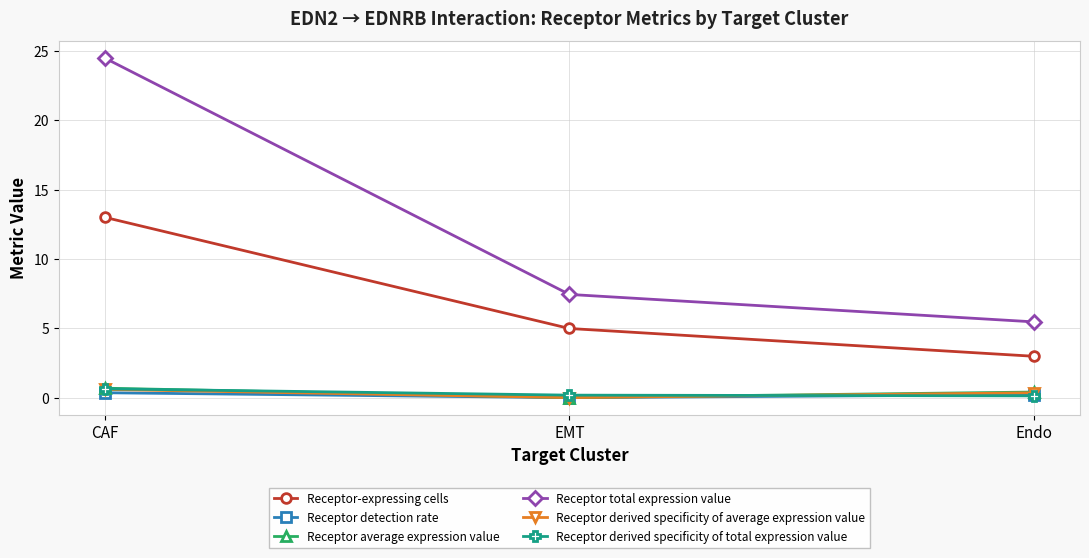

What is the difference between the second highest and minimum values in the Receptor derived specificity of average expression value series?

0.3